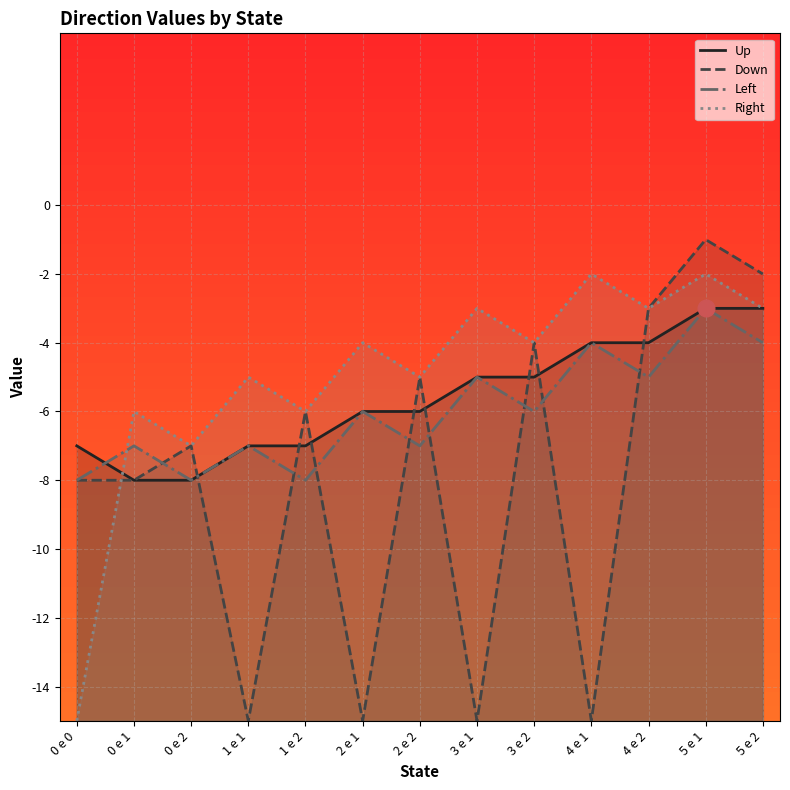

Which category has the highest value across all series?

5 e 1